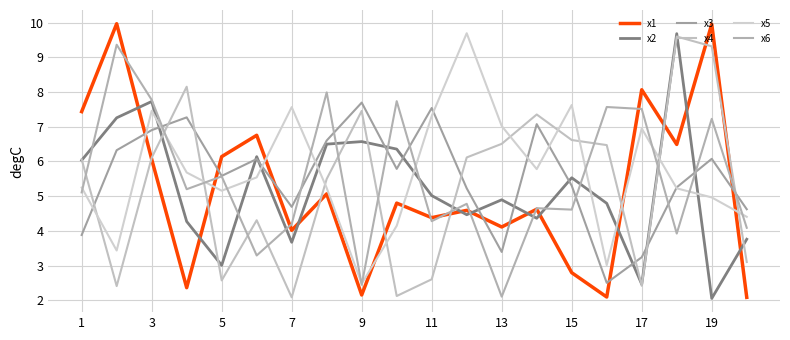

In x6, how many points are higher than both neighbors (excluding endpoints)?

8